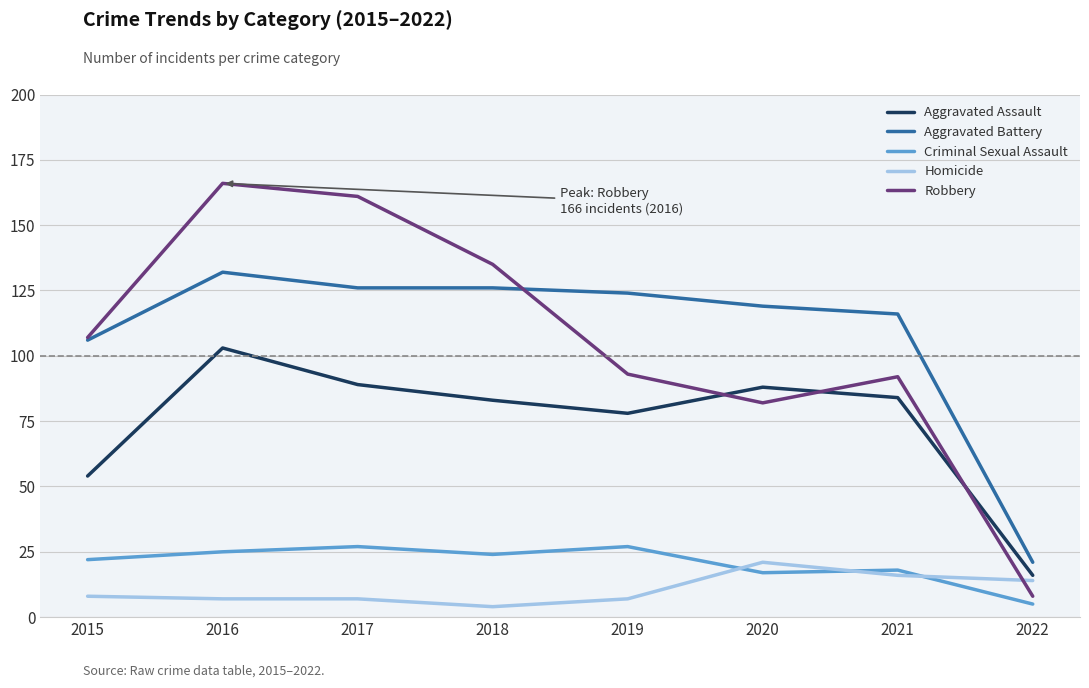

Is the value of Aggravated Assault at 2016 greater than the value of Aggravated Battery at 2020?

No